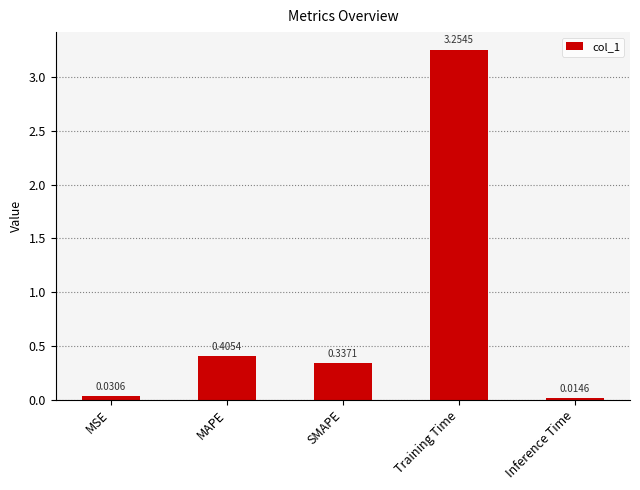

What is the label of the 4th bar from the left?

Training Time